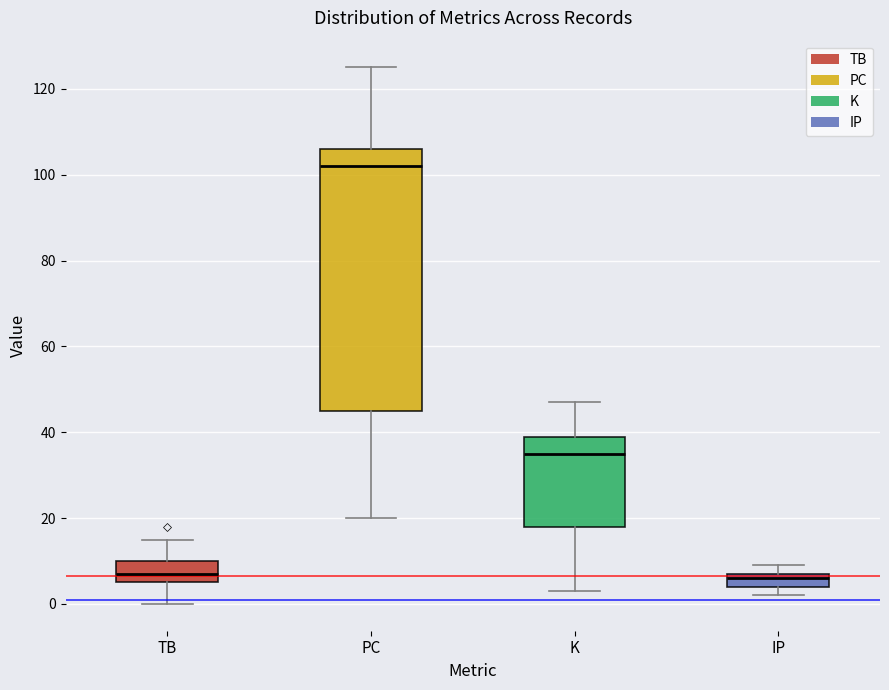

Reading left to right, read every box against the y-axis: the position of its median line, the range the box covers, and the ends of its whiskers. The values are not printed on the chart, so give them approximately, as read against the axis.

TB: median 8, box 6 to 10, whiskers 0 to 16
PC: median 102, box 46 to 106, whiskers 20 to 126
K: median 36, box 18 to 40, whiskers 4 to 48
IP: median 6, box 4 to 8, whiskers 2 to 10